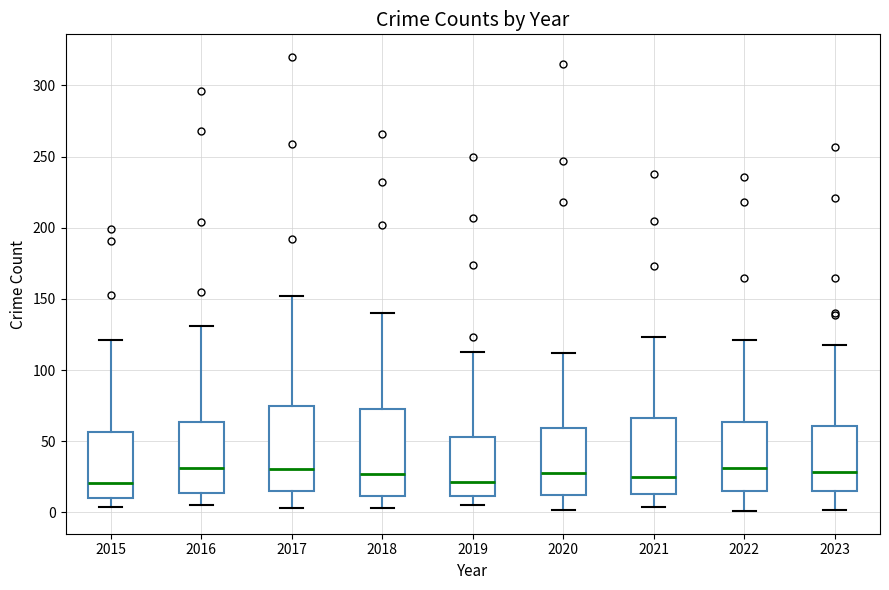

Reading left to right, transcribe this box plot: for each box, give where its median line is, the range the box spans, and where its two whiskers end, as read against the y-axis. The values are not printed on the chart, so give them approximately, as read against the axis.

2015: median 20, box 10 to 55, whiskers 5 to 120
2016: median 30, box 15 to 65, whiskers 5 to 130
2017: median 30, box 15 to 75, whiskers 5 to 150
2018: median 25, box 10 to 75, whiskers 5 to 140
2019: median 20, box 10 to 55, whiskers 5 to 115
2020: median 30, box 10 to 60, whiskers 0 to 110
2021: median 25, box 15 to 65, whiskers 5 to 125
2022: median 30, box 15 to 65, whiskers 0 to 120
2023: median 30, box 15 to 60, whiskers 0 to 120